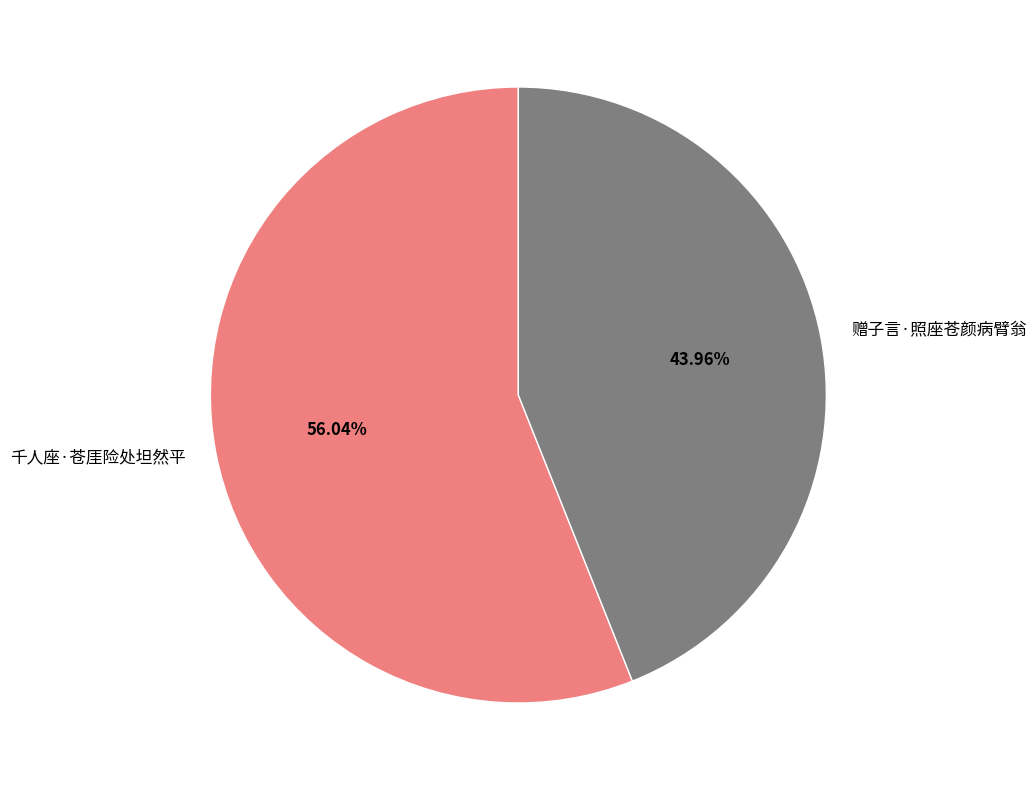

Which has a higher value, 赠子言·照座苍颜病臂翁 or 千人座·苍厓险处坦然平?

千人座·苍厓险处坦然平